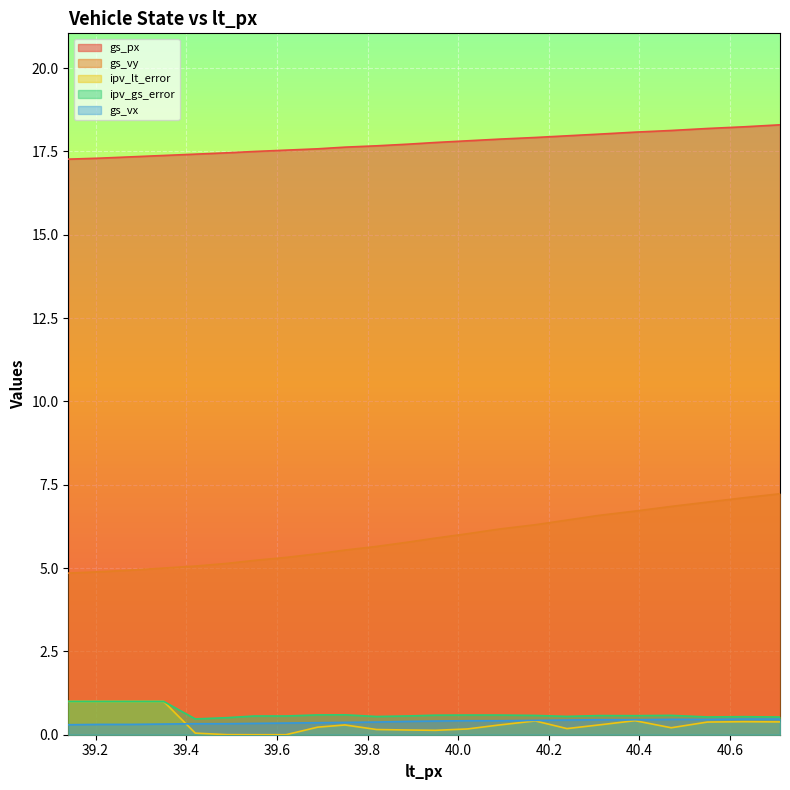

What is the difference between the gs_px values at 40.31 and 39.49?

0.6